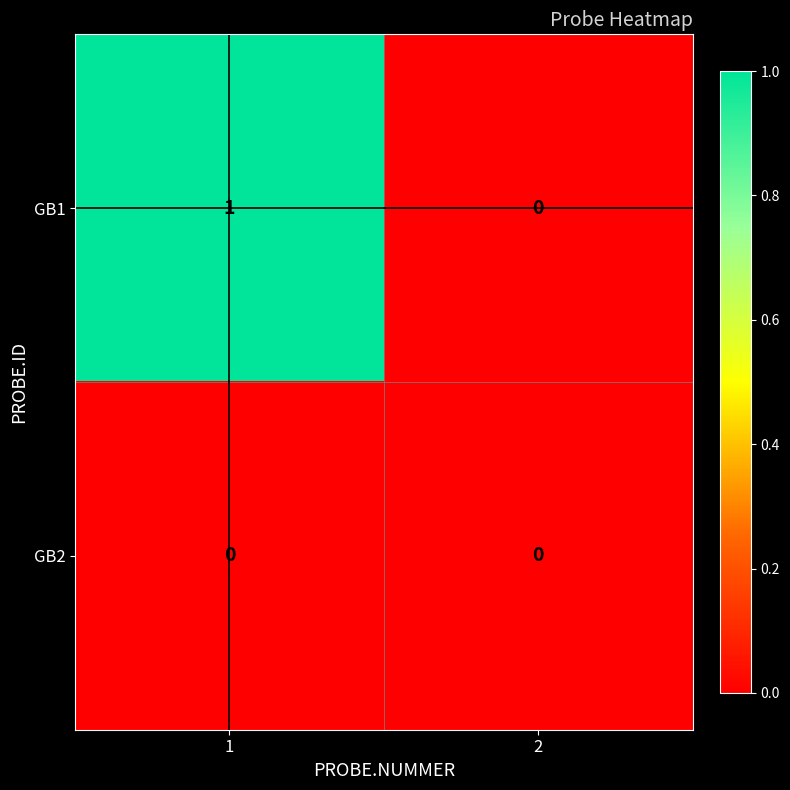

How many series are shown in this chart?

2